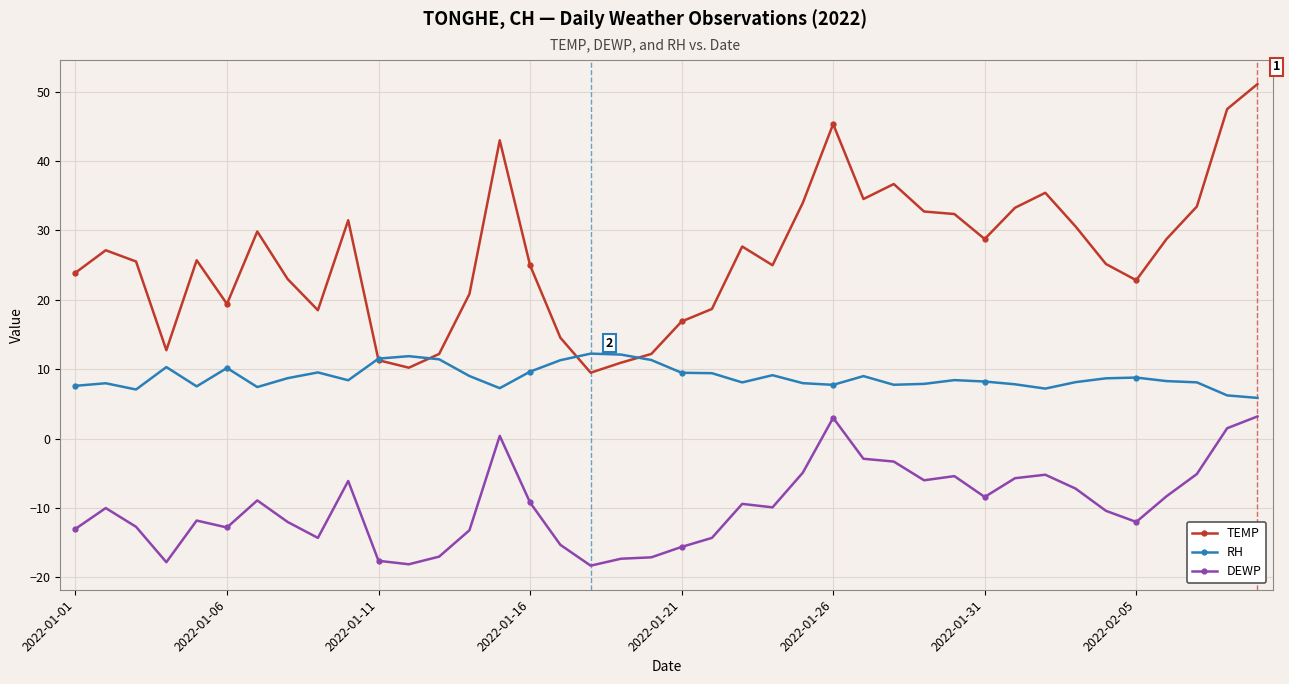

Is this an area chart (filled region under the line)?

No